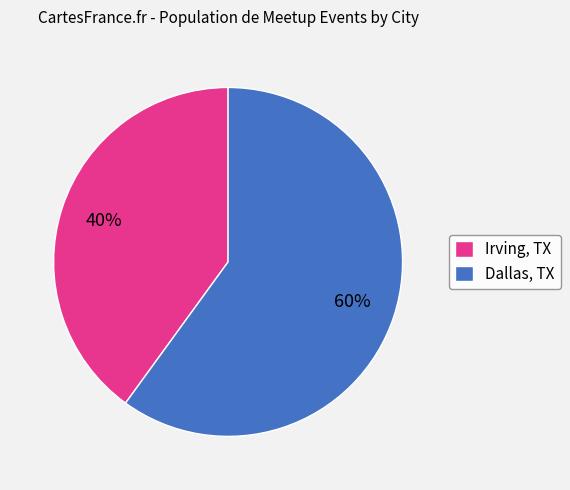

Is the sum of Irving, TX and Dallas, TX greater than half?

Yes